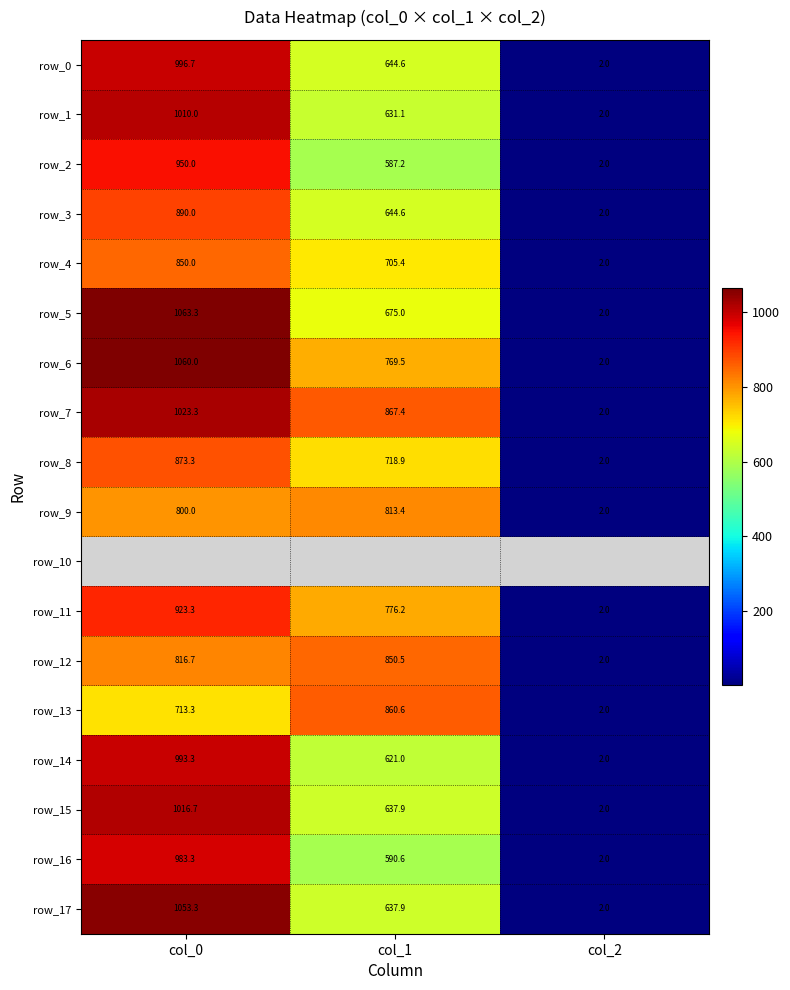

List the series in order of their peak value, highest first.

row_5, row_6, row_17, row_7, row_15, row_1, row_0, row_14, row_16, row_2, row_11, row_3, row_8, row_13, row_12, row_4, row_9, row_10